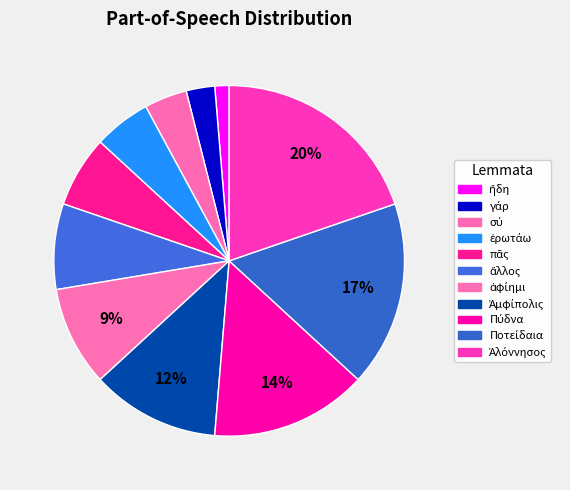

What is the largest slice in the pie chart?

Ἁλόννησος